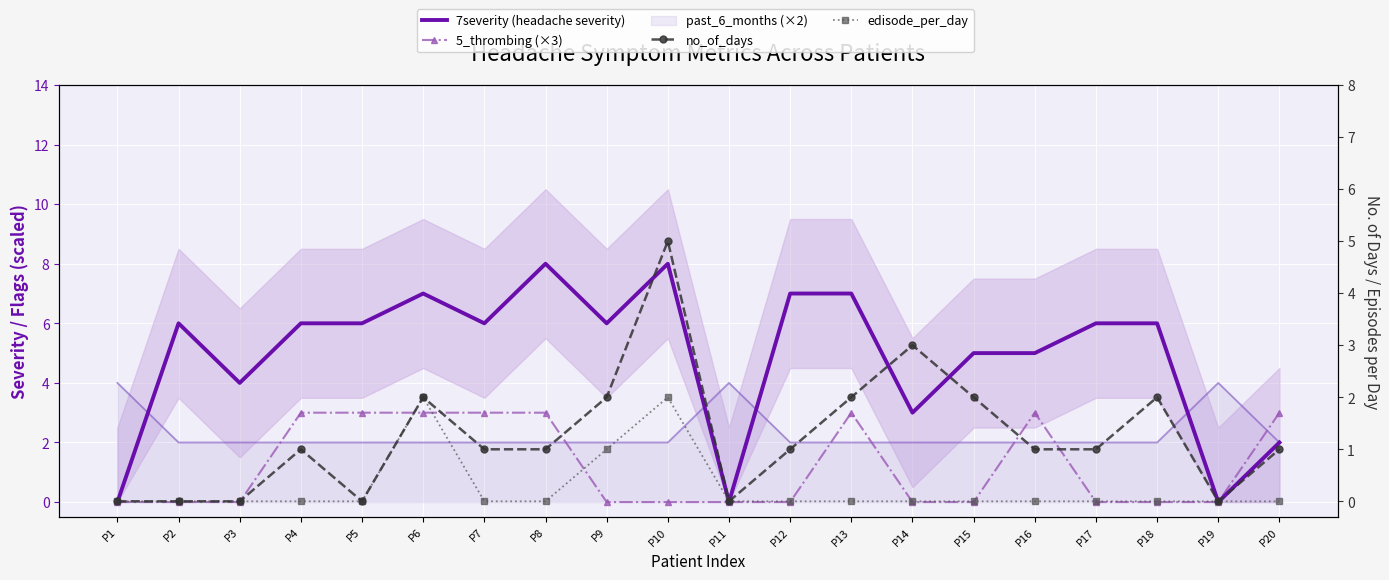

Reading left to right, transcribe all the data shown in this chart.

7severity (headache severity): P1=0	P2=6	P3=4	P4=6	P5=6	P6=7	P7=6	P8=8	P9=6	P10=8	P11=0	P12=7	P13=7	P14=3	P15=5	P16=5	P17=6	P18=6	P19=0	P20=2
5_thrombing (×3): P1=0	P2=0	P3=0	P4=3	P5=3	P6=3	P7=3	P8=3	P9=0	P10=0	P11=0	P12=0	P13=3	P14=0	P15=0	P16=3	P17=0	P18=0	P19=0	P20=3
no_of_days: P1=0	P2=0	P3=0	P4=1	P5=0	P6=2	P7=1	P8=1	P9=2	P10=5	P11=0	P12=1	P13=2	P14=3	P15=2	P16=1	P17=1	P18=2	P19=0	P20=1
edisode_per_day: P1=0	P2=0	P3=0	P4=0	P5=0	P6=2	P7=0	P8=0	P9=1	P10=2	P11=0	P12=0	P13=0	P14=0	P15=0	P16=0	P17=0	P18=0	P19=0	P20=0